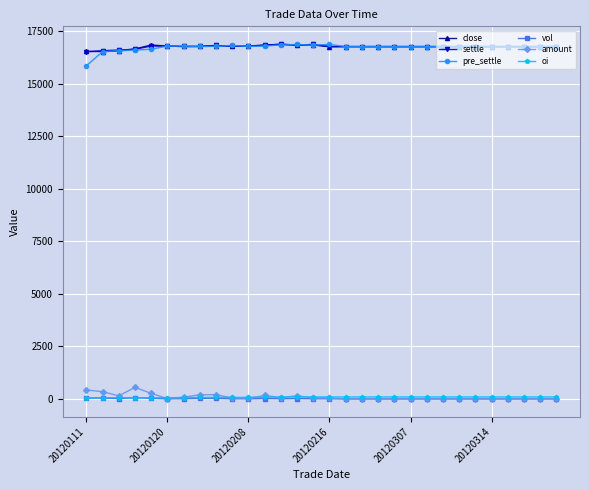

What is the maximum value shown in the chart?

16880.0